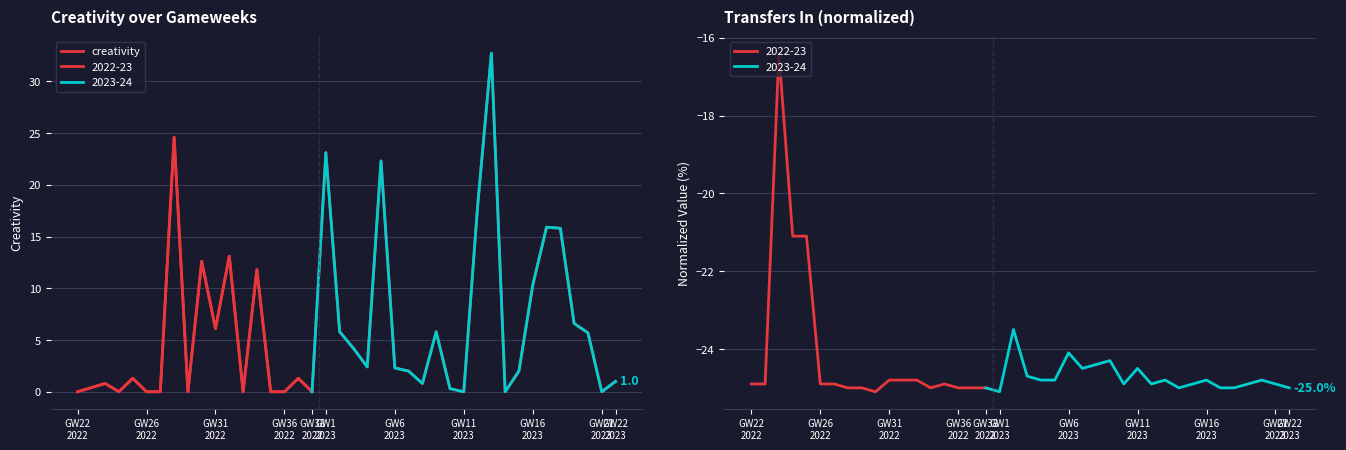

What is the maximum value shown in the chart?

32.7